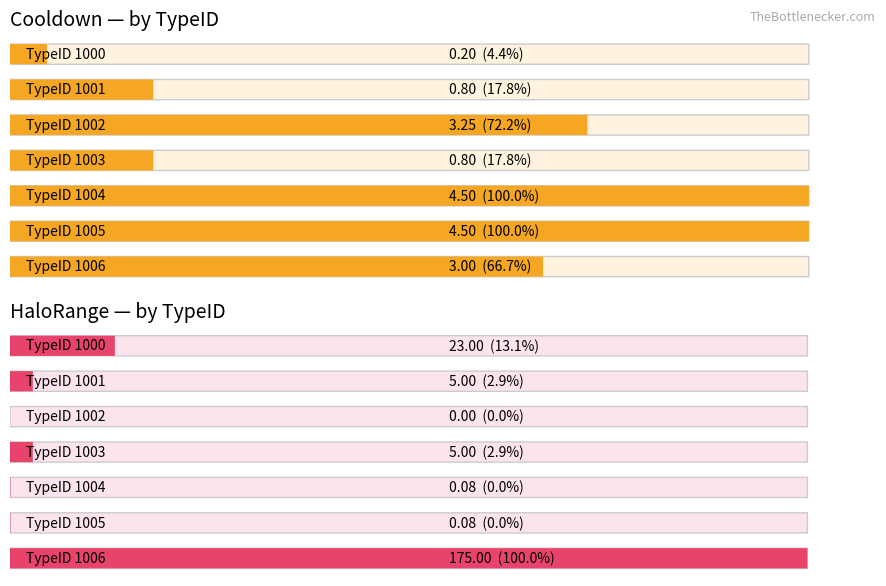

What is the approximate value of HaloRange at 1000?

23.0